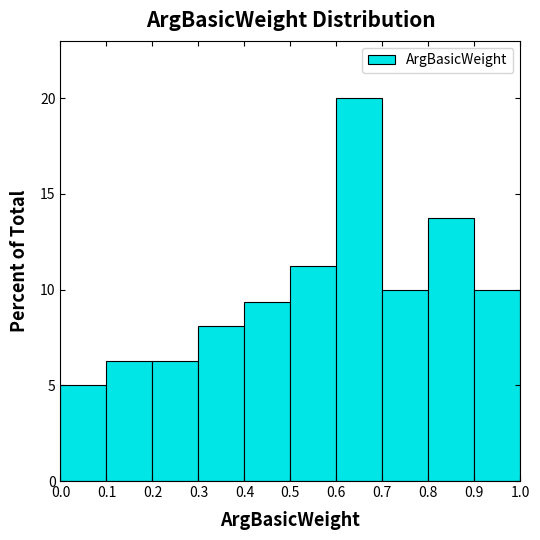

Over which range of the x-axis is the bar tallest?

0.6 to 0.7